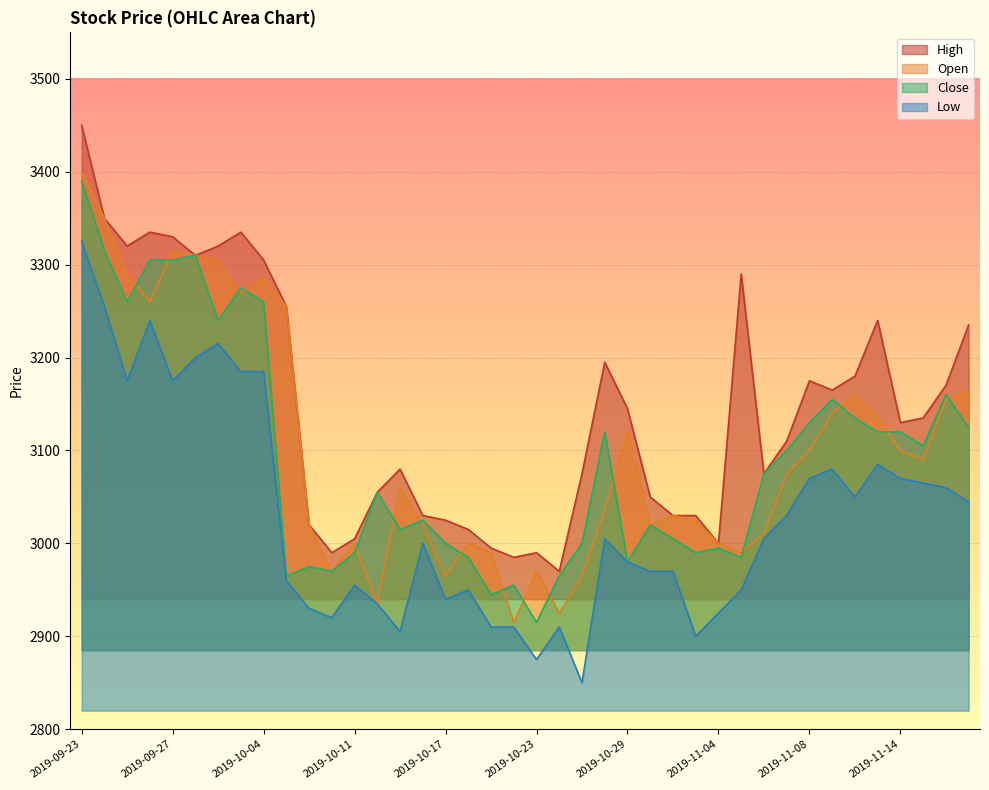

What is the spread (max minus min) of values at 2019-09-23?

125